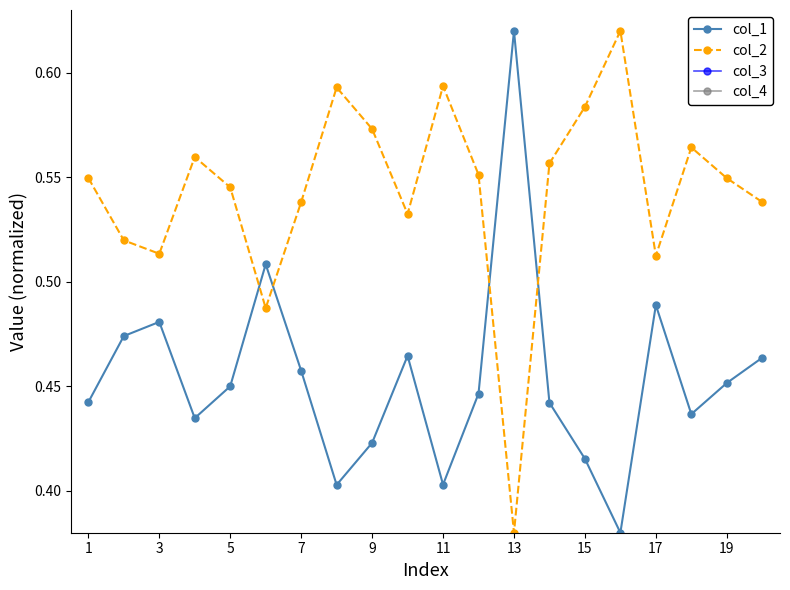

The value of col_2 at 17 is 0.3. True or false?

False